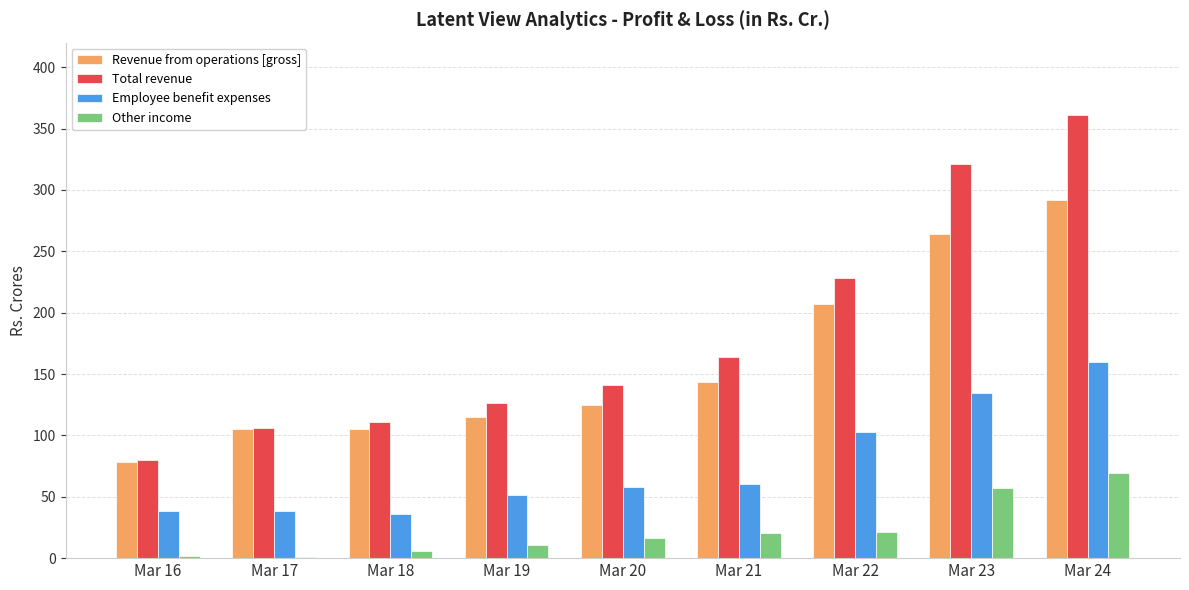

At which category is the sum across all series the highest?

Mar 24